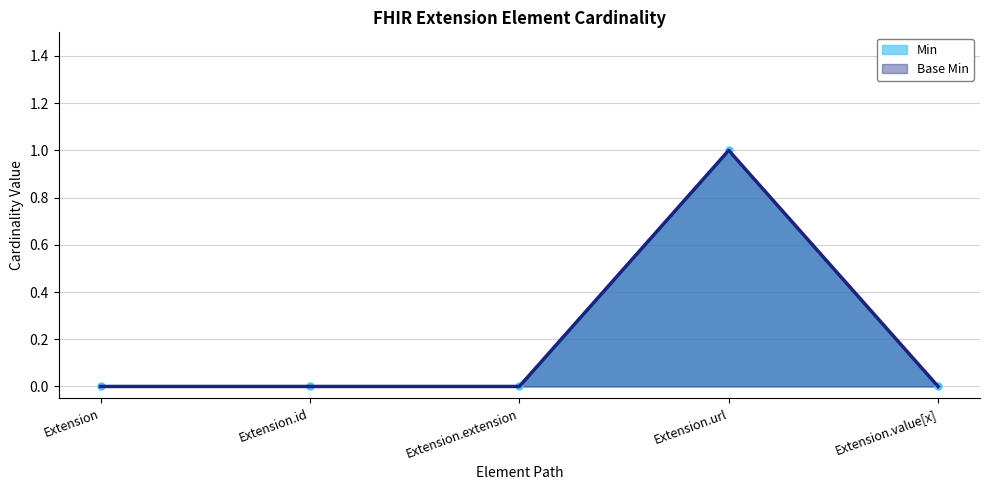

List the series in order of their peak value, lowest first.

Min, Base Min